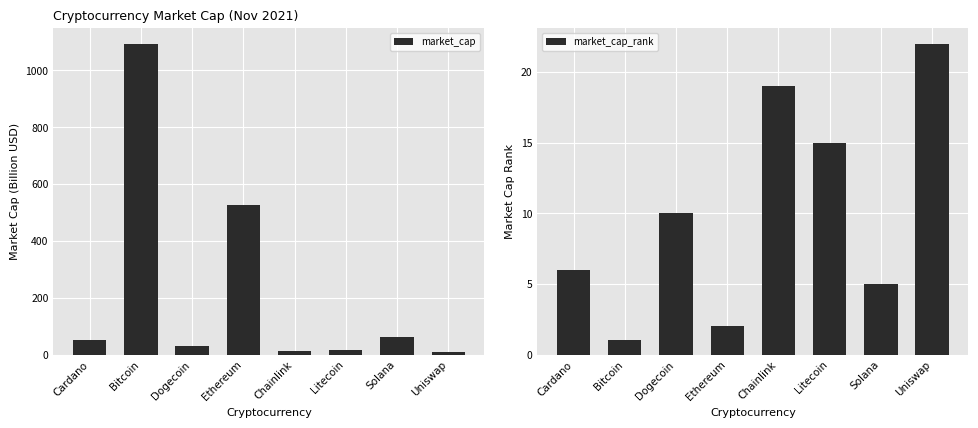

Rank the categories by market_cap_rank value from lowest to highest.

Bitcoin, Ethereum, Solana, Cardano, Dogecoin, Litecoin, Chainlink, Uniswap